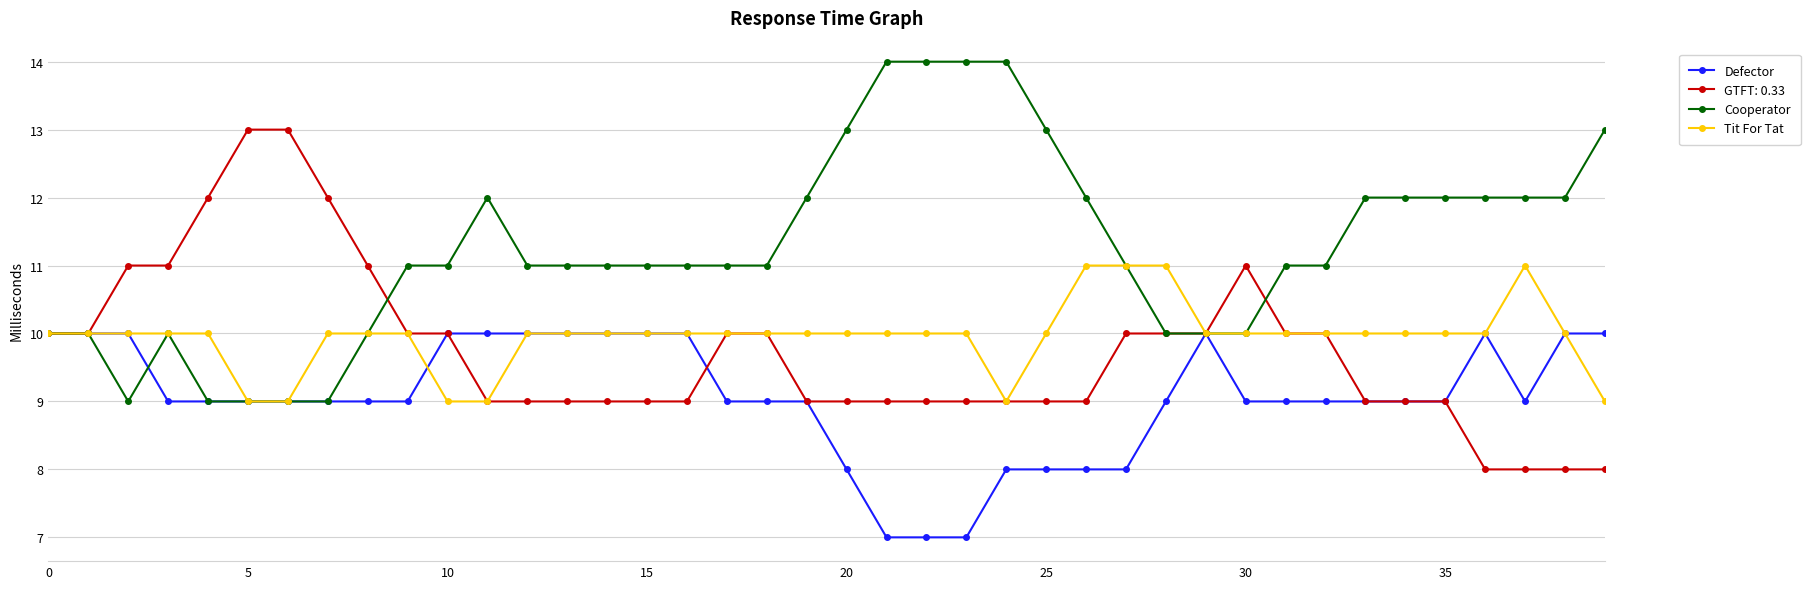

True or false: Cooperator has more than 1 interior local peaks.

True